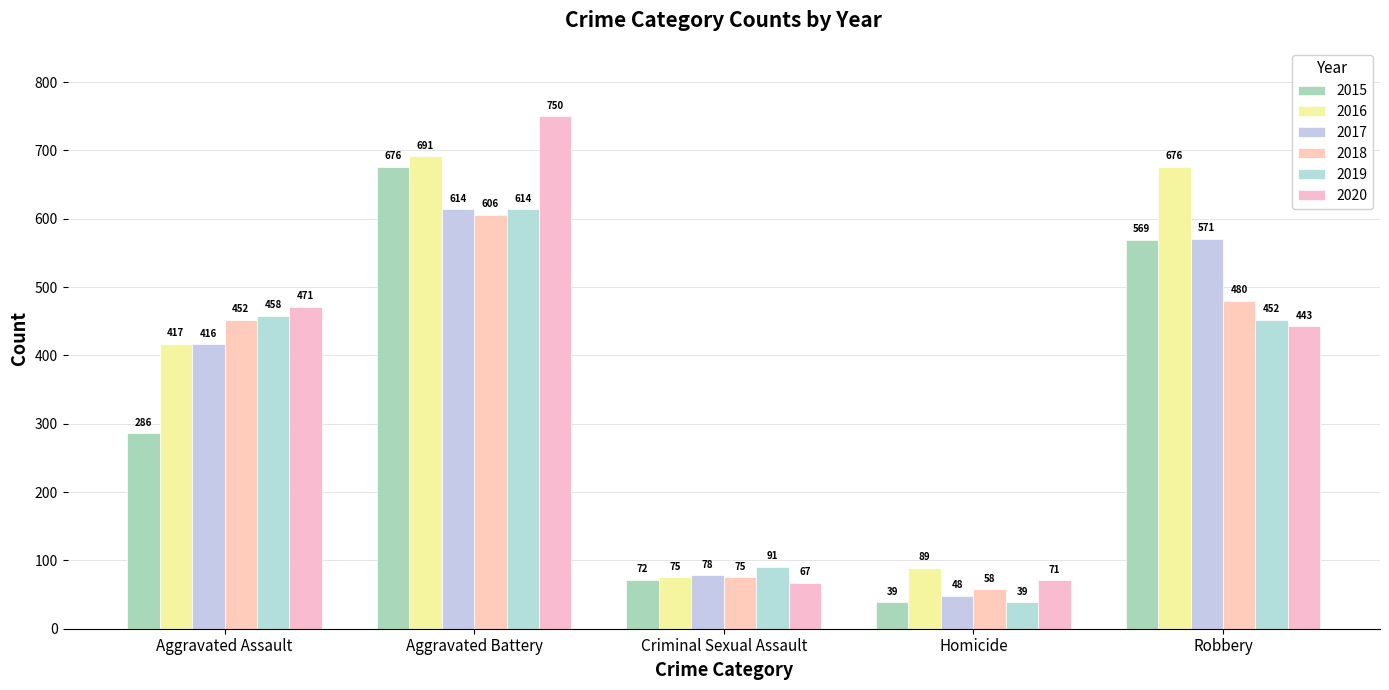

What is the spread (max minus min) of values at Criminal Sexual Assault?

24